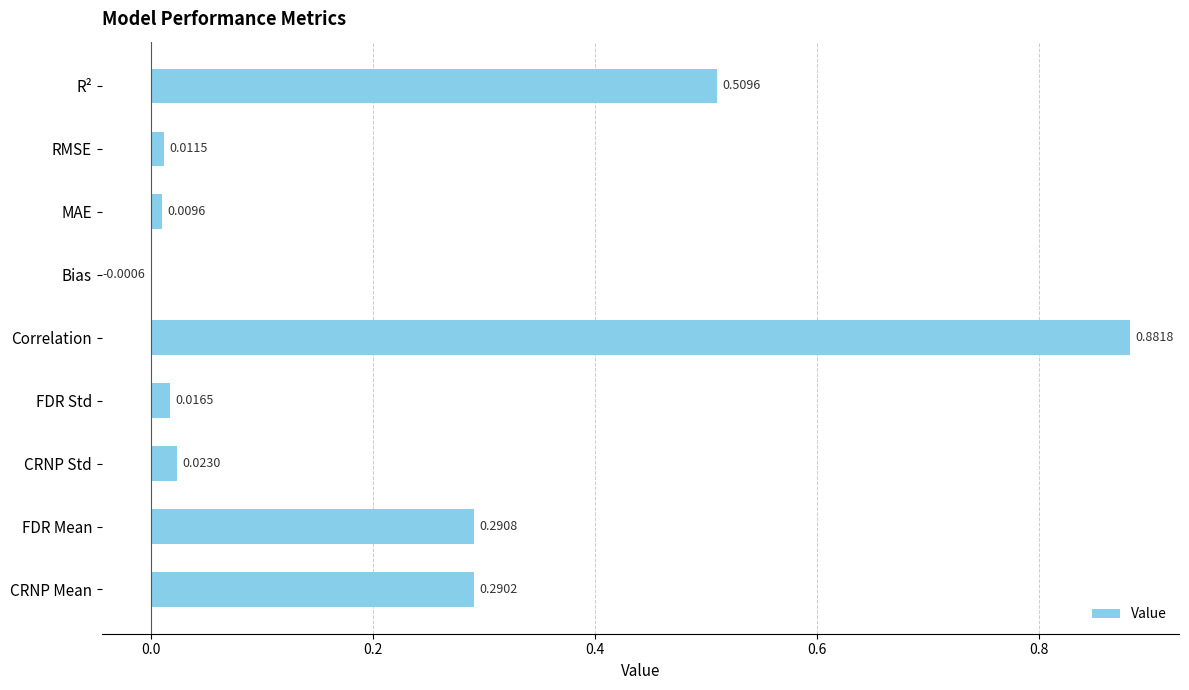

How many categories are shown in the chart?

9